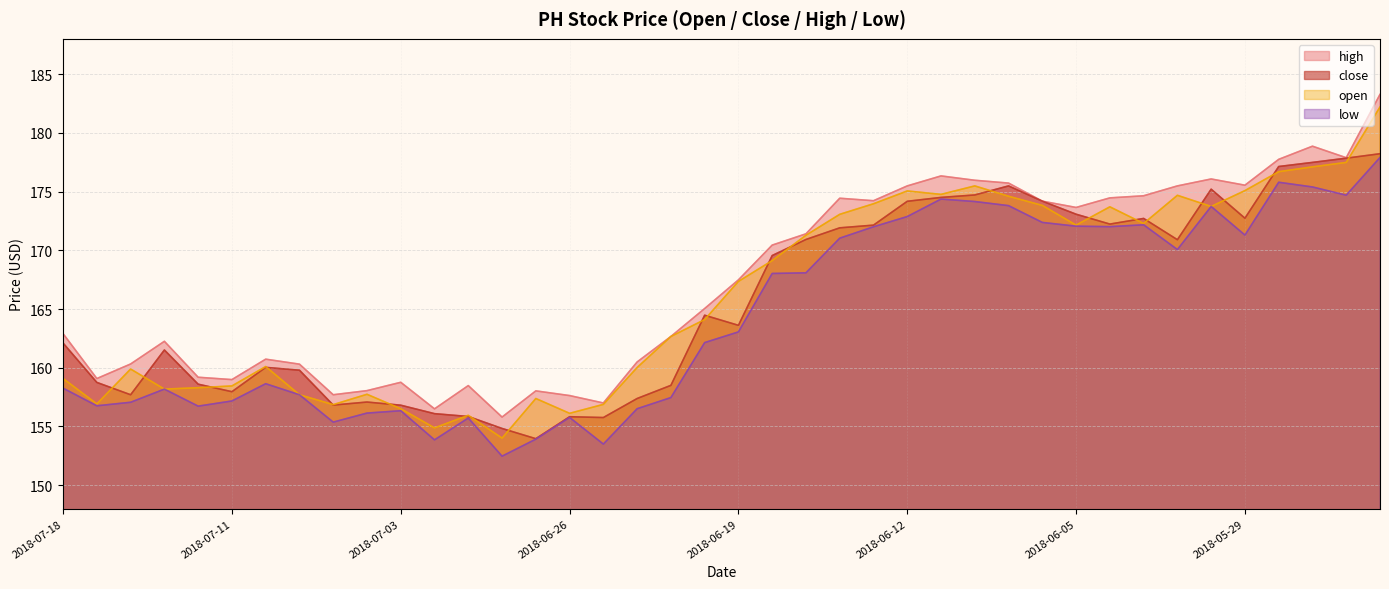

At how many categories does at least one series exceed 168?

19